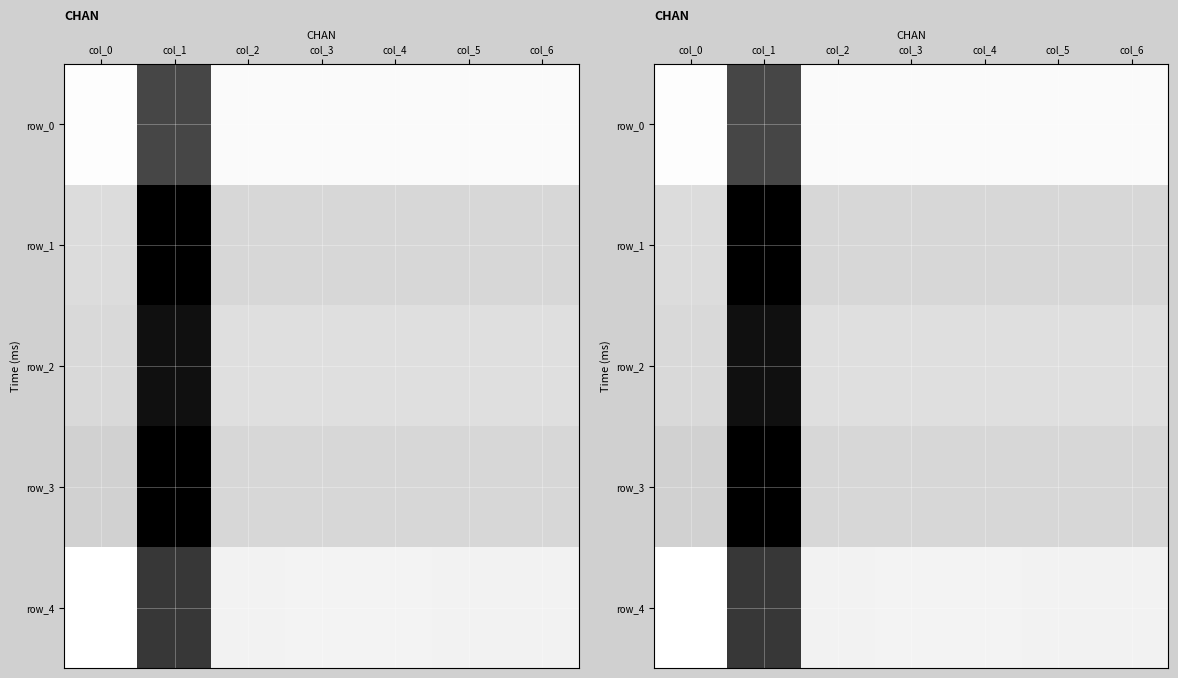

Reading left to right, what are all the values shown in this chart?

row_0: 0.6	0.2	0.6	0.6	0.6	0.6	0.6
row_1: 0.5	0.0	0.5	0.5	0.5	0.5	0.5
row_2: 0.5	0.1	0.5	0.5	0.5	0.5	0.5
row_3: 0.5	0.0	0.5	0.5	0.5	0.5	0.5
row_4: 0.6	0.1	0.6	0.6	0.6	0.6	0.6